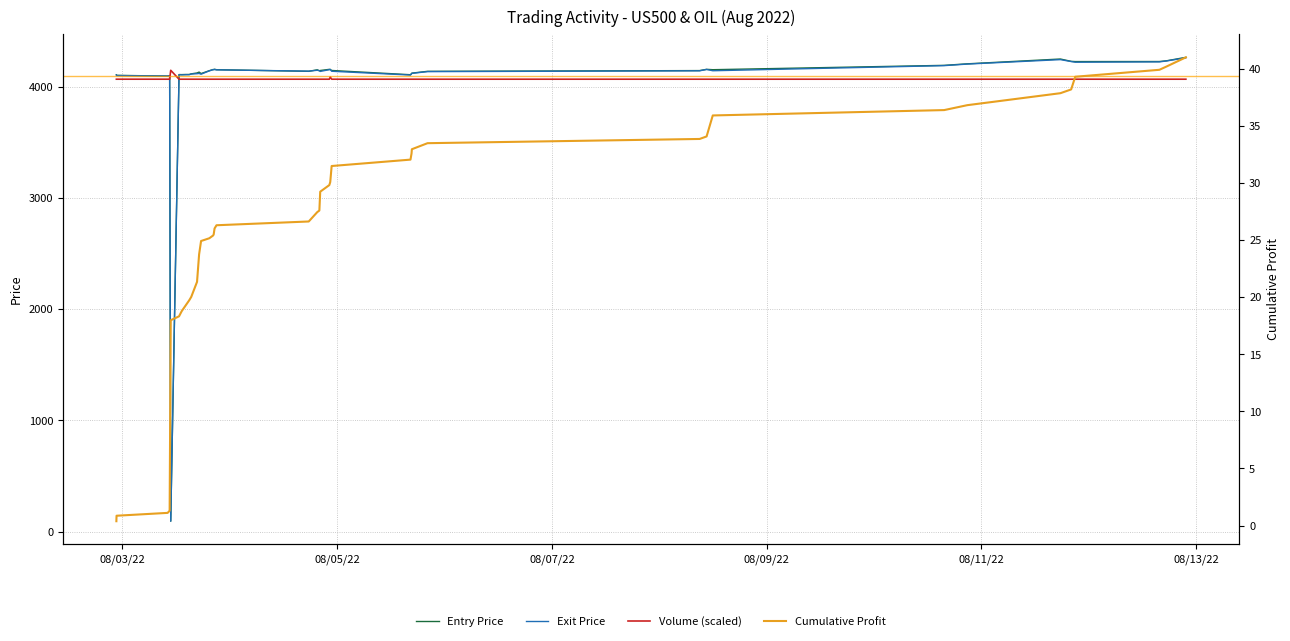

Which series has the largest total across all categories?

Volume (scaled)